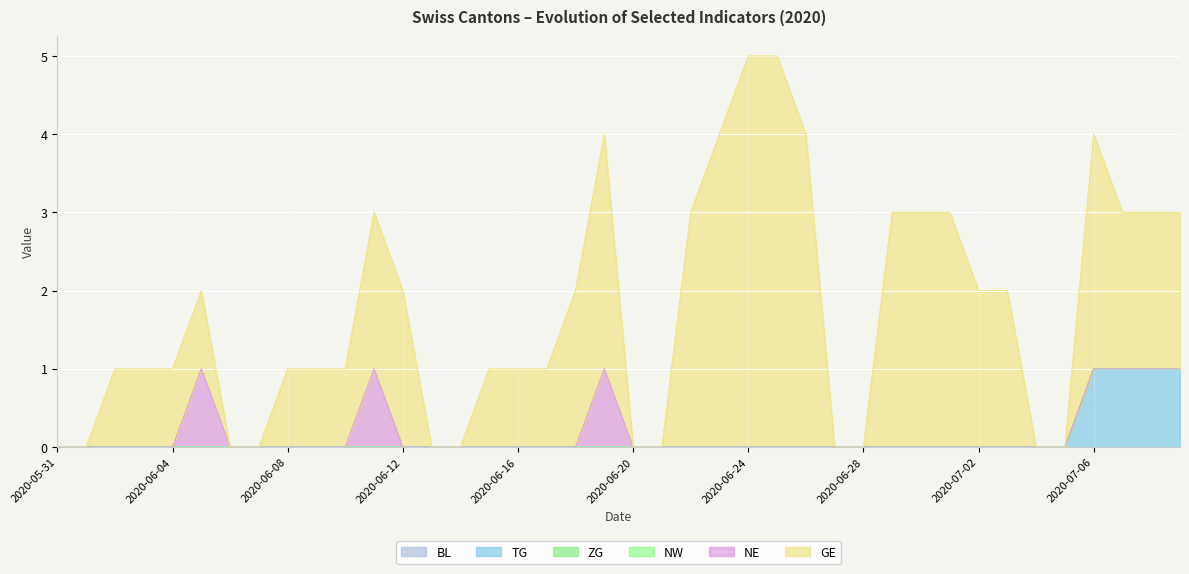

Is the value of TG at 2020-06-18 greater than the value of GE at 2020-06-23?

No